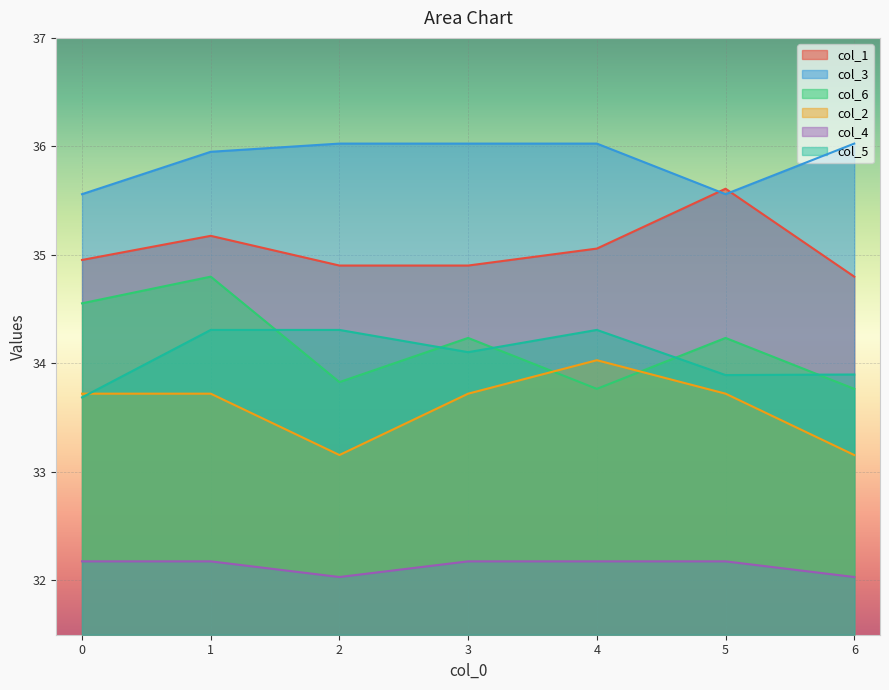

How many lines are shown in the chart?

6